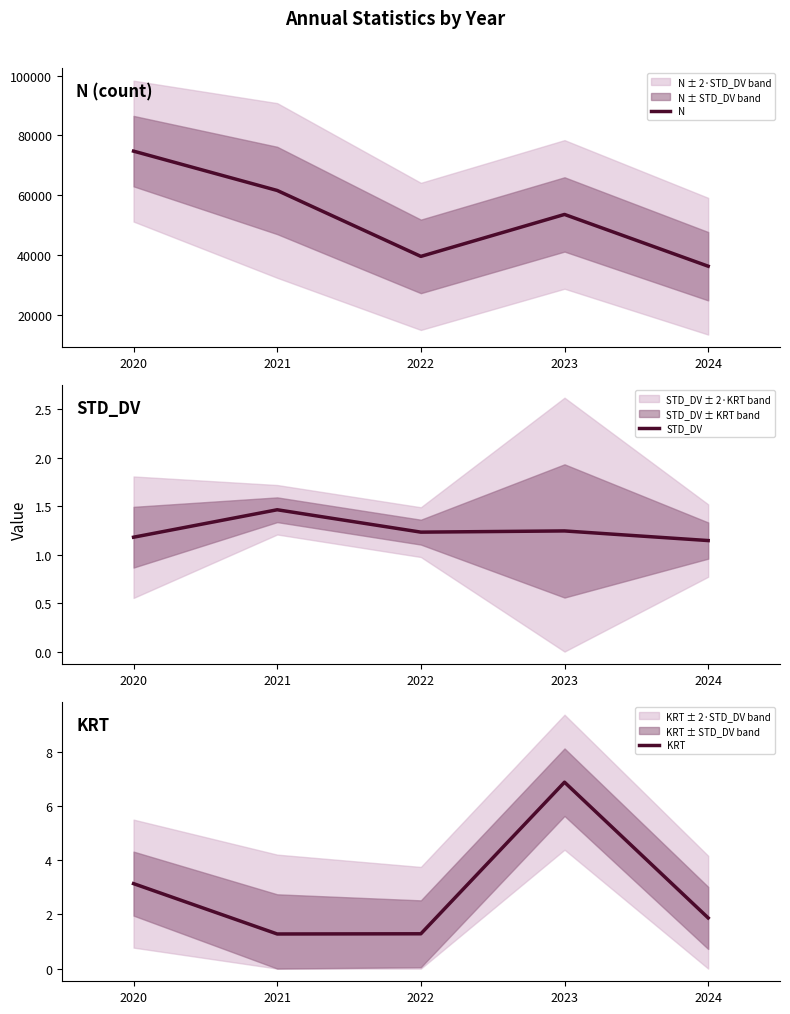

List the labels in order of N value, smallest first.

2024, 2022, 2023, 2021, 2020